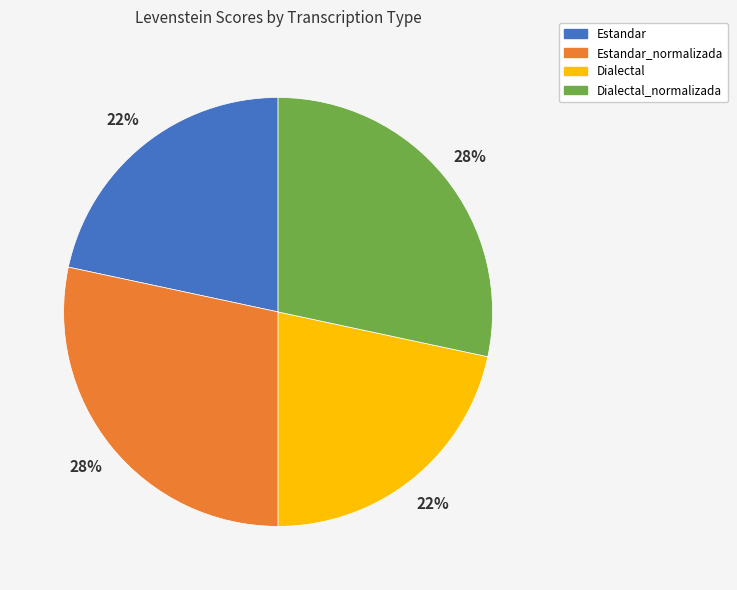

Is Dialectal_normalizada the majority of the pie?

No